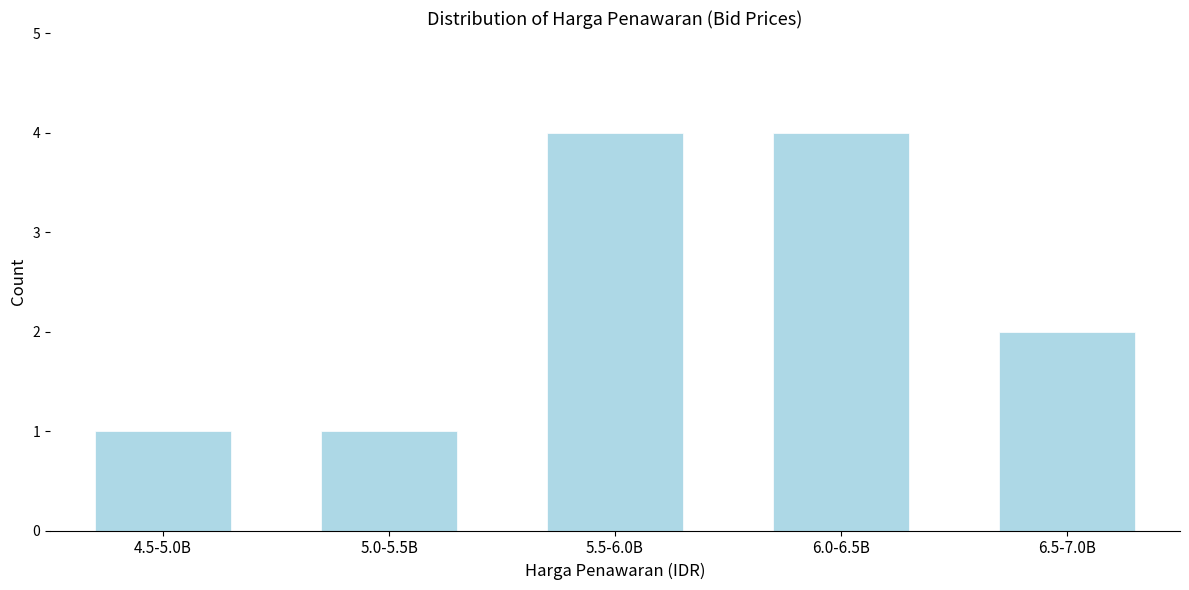

Reading left to right, list all the values displayed in this chart.

1	1	4	4	2